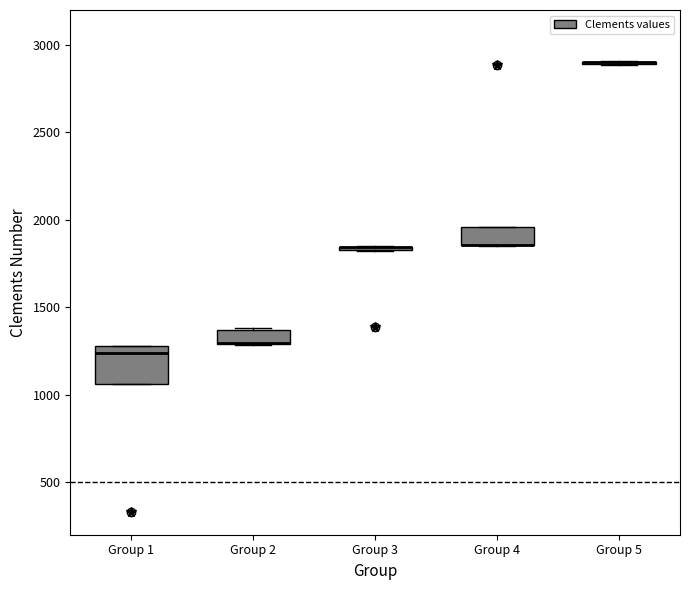

Comparing the boxes themselves (not the whiskers), which one is the tallest?

Group 1